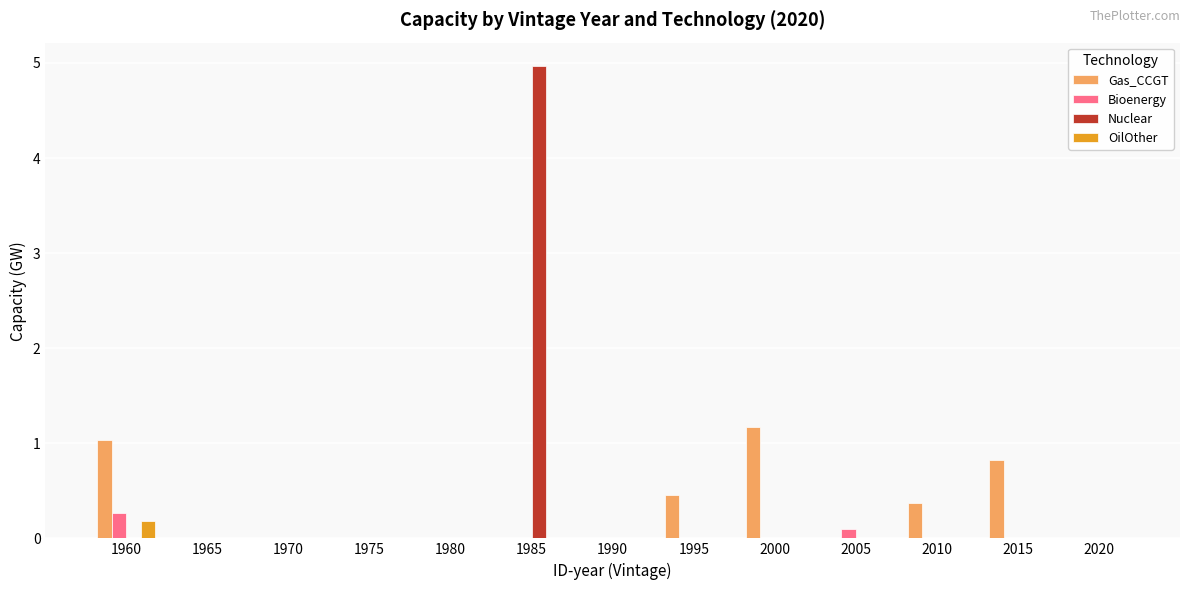

Is the value of Bioenergy at 1965 greater than the value of OilOther at 1960?

No